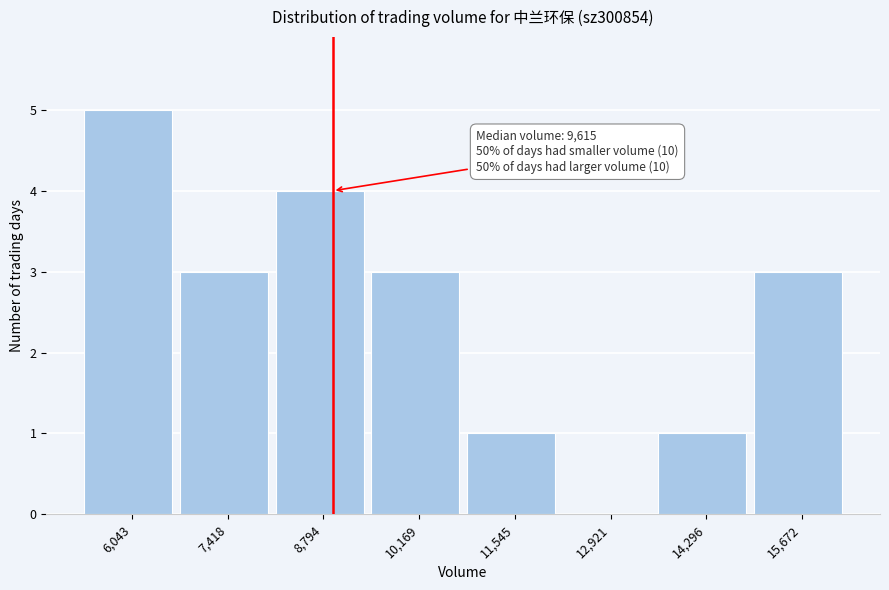

Reading left to right, what are all the values shown in this chart?

6,043=5	7,418=3	8,794=4	10,169=3	11,545=1	12,921=0	14,296=1	15,672=3